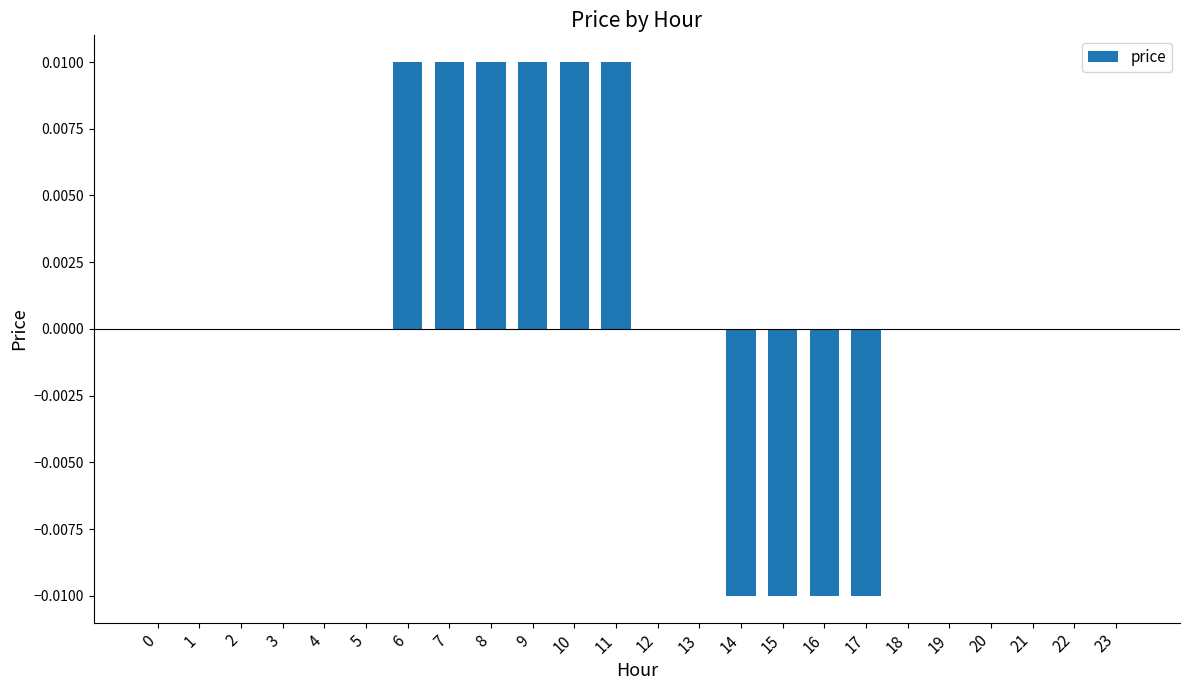

Which has a higher value, 8 or 18?

8